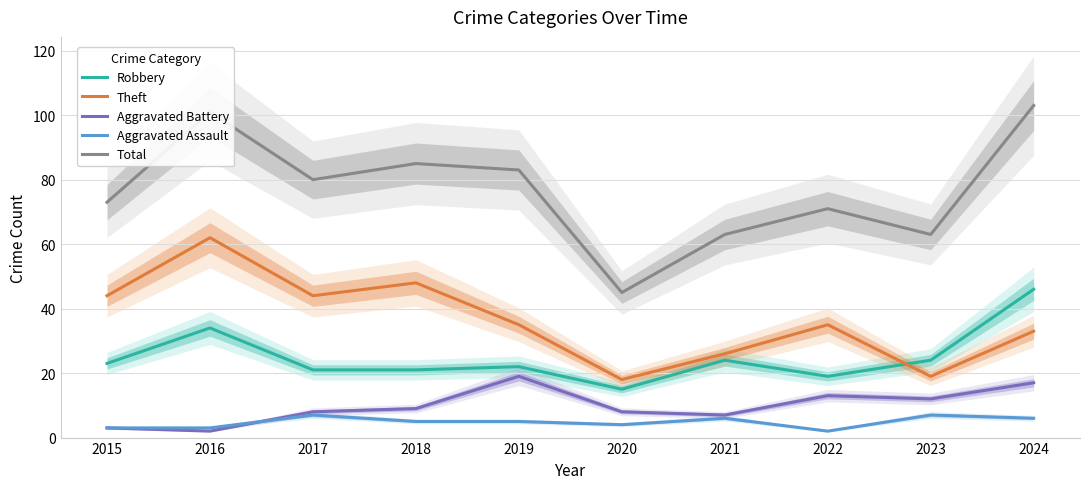

Does the chart have visible grid lines?

Yes